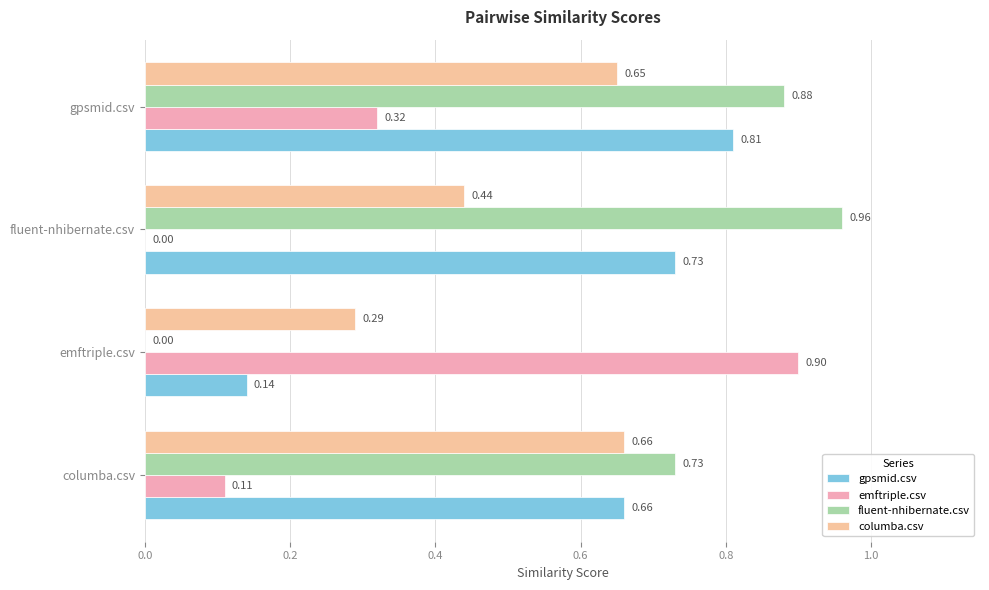

How many data points does each series have?

4